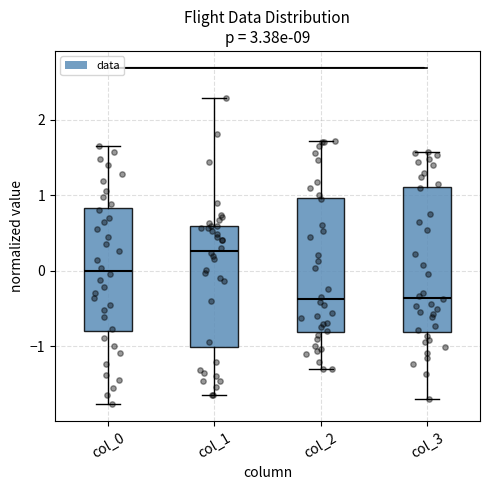

Where does the median line of the box for col_1 sit on the y-axis? The values are not printed on the chart, so give them approximately, as read against the axis.

0.3